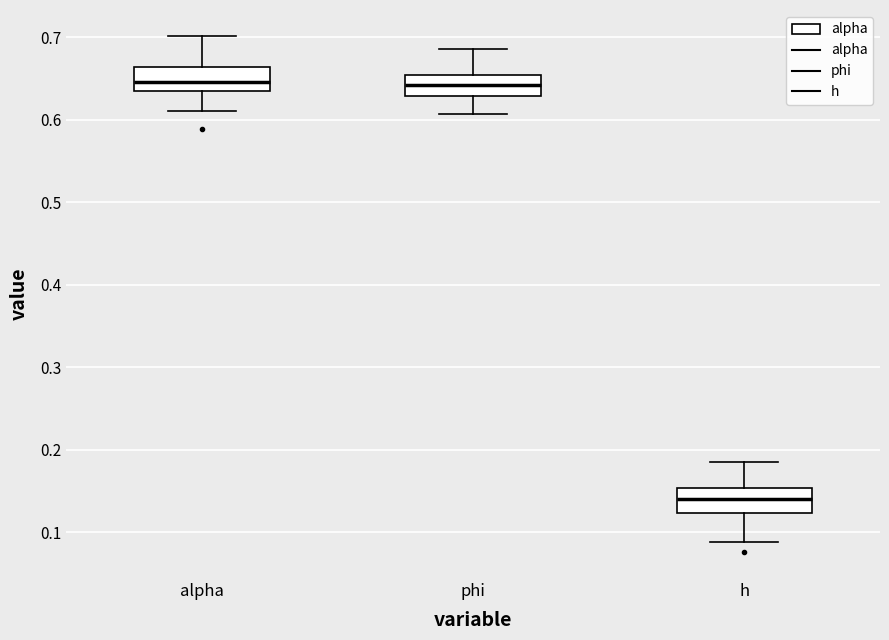

Reading left to right, transcribe this box plot: for each box, give where its median line is, the range the box spans, and where its two whiskers end, as read against the y-axis. The values are not printed on the chart, so give them approximately, as read against the axis.

alpha: median 0.65, box 0.64 to 0.66, whiskers 0.61 to 0.70
phi: median 0.64, box 0.63 to 0.65, whiskers 0.61 to 0.69
h: median 0.14, box 0.12 to 0.15, whiskers 0.09 to 0.19